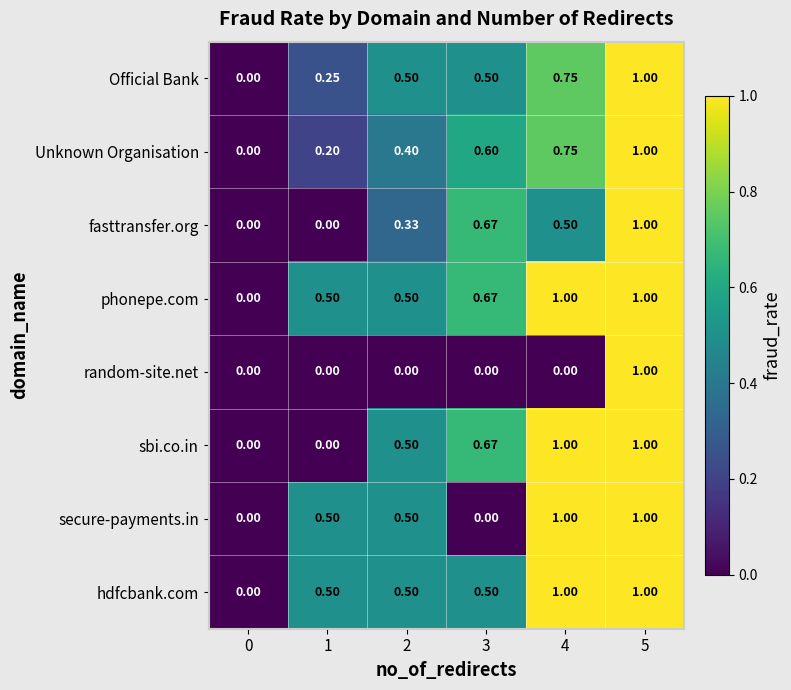

Which series has the largest total across all categories?

phonepe.com